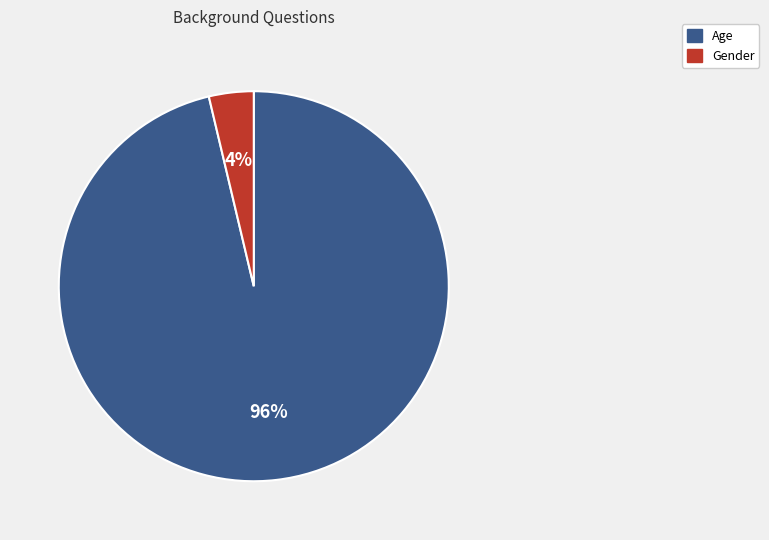

How many segments does this pie chart have?

2